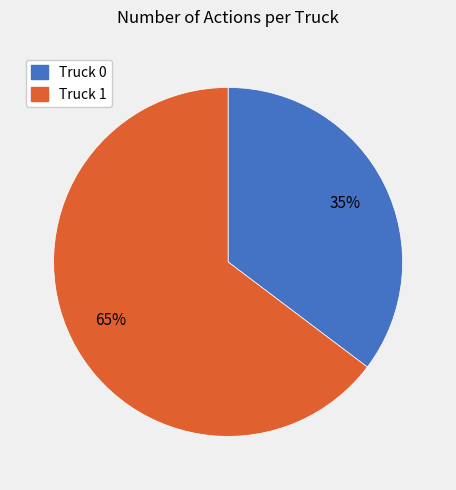

To the nearest percent, what is the combined percentage of Truck 1 and Truck 0?

100%